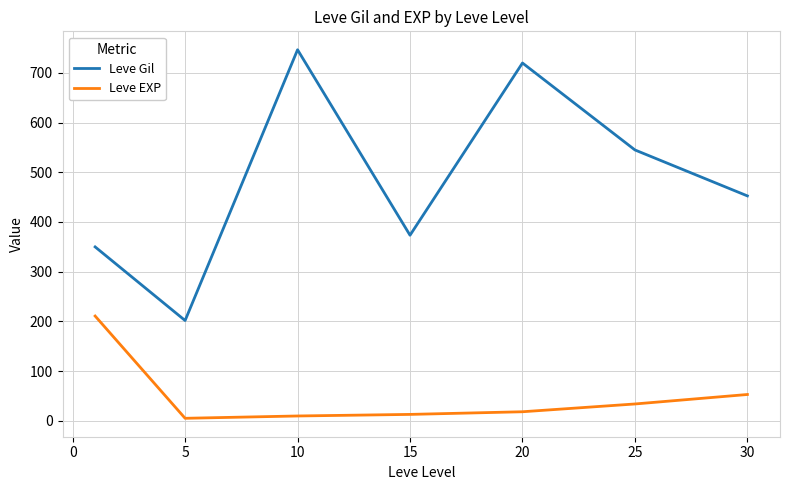

Which series has the largest total across all categories?

Leve Gil